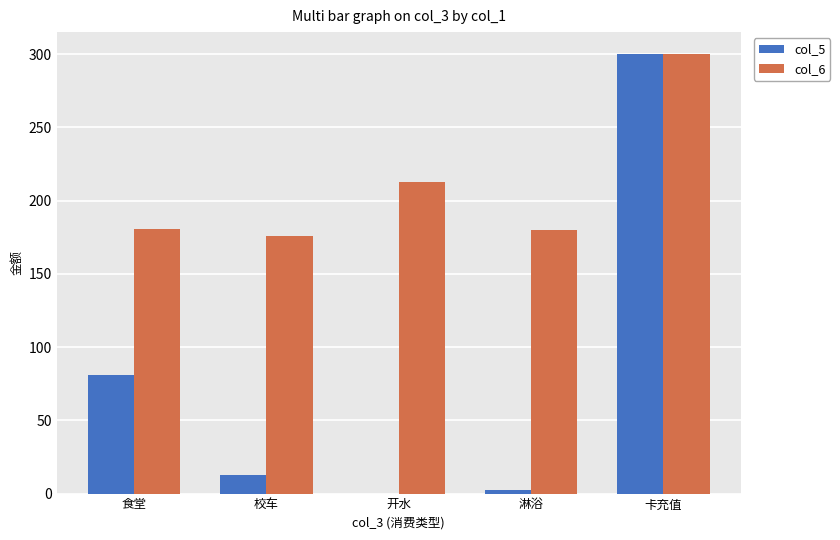

How many groups of bars are there?

5